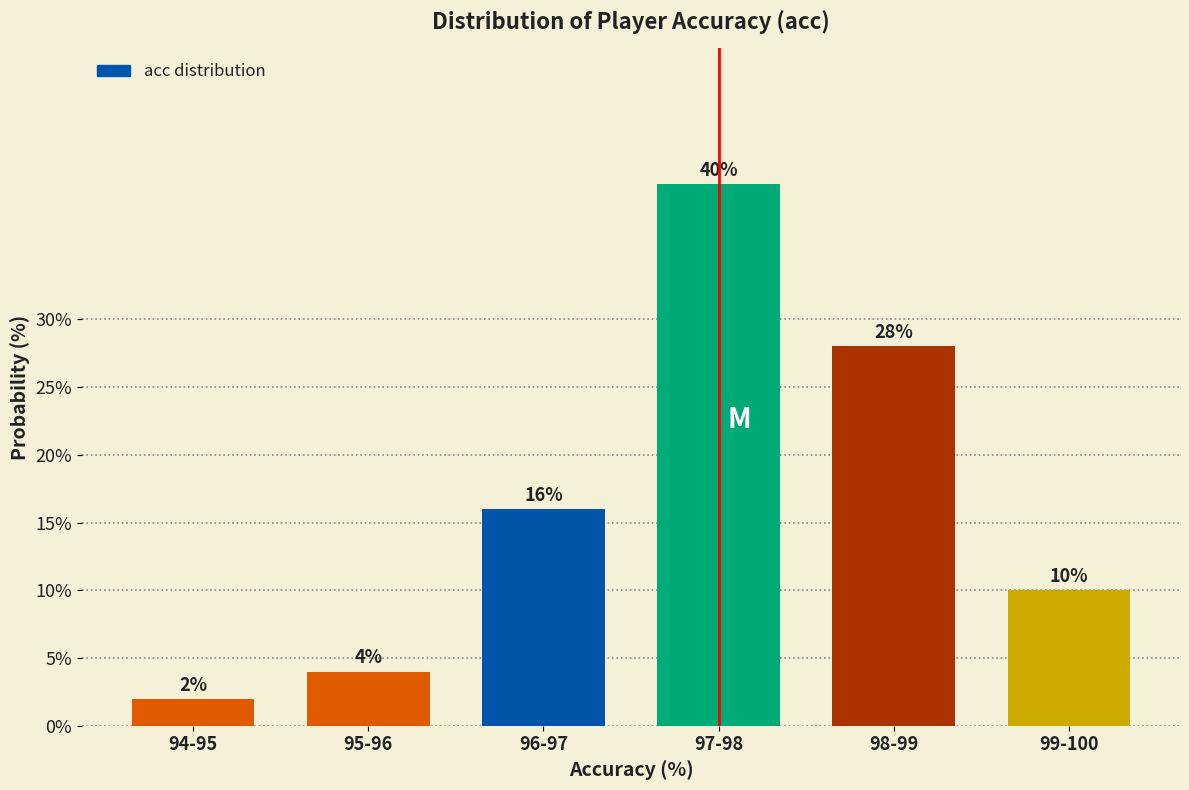

Reading right to left, what are all the values shown in this chart?

10.0	28.0	40.0	16.0	4.0	2.0